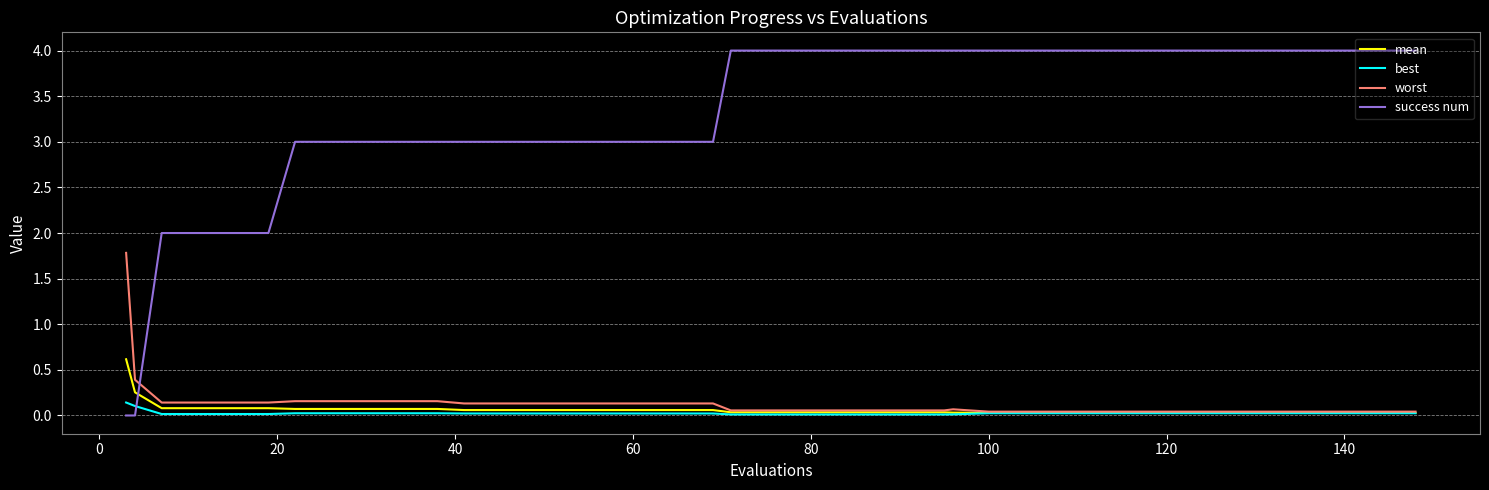

Which series has the widest spread of values?

success num